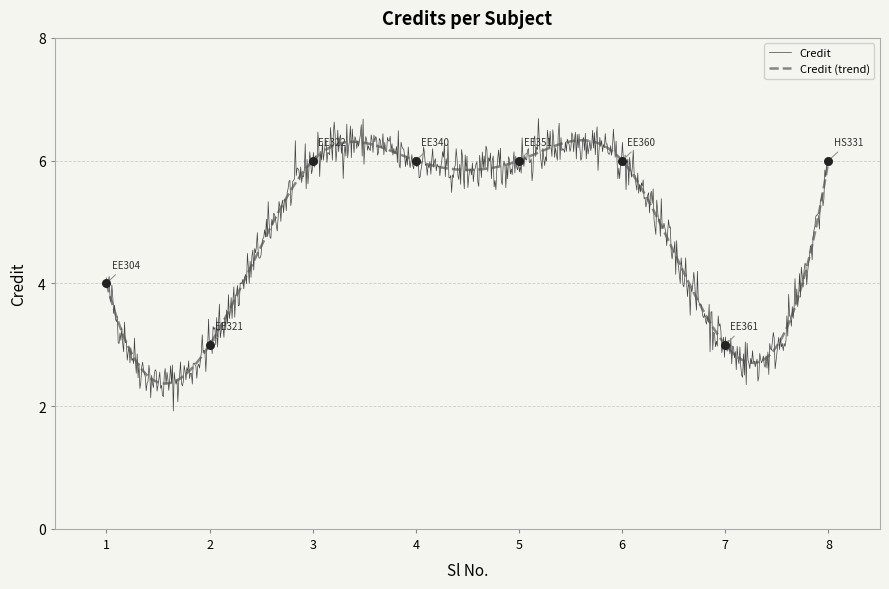

What is the change in value from 1 to 6?

+2